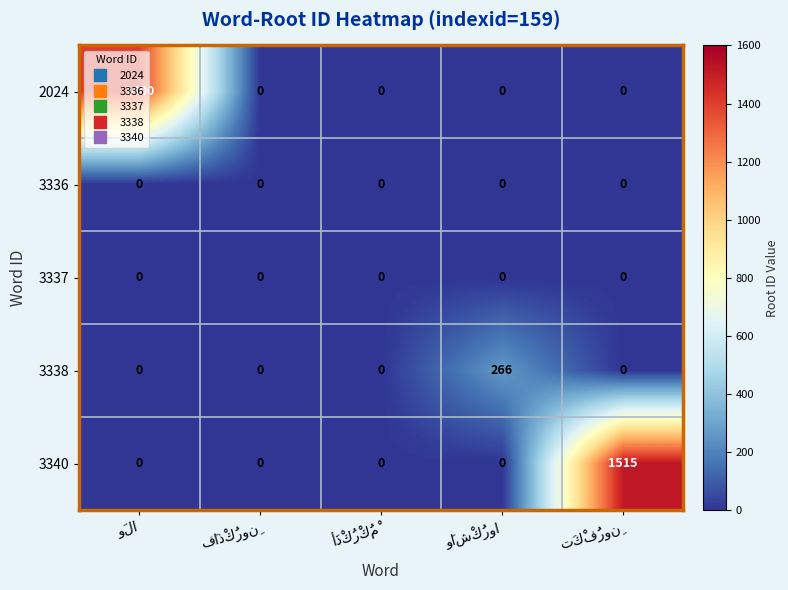

Which series has the largest range (max minus min)?

3340